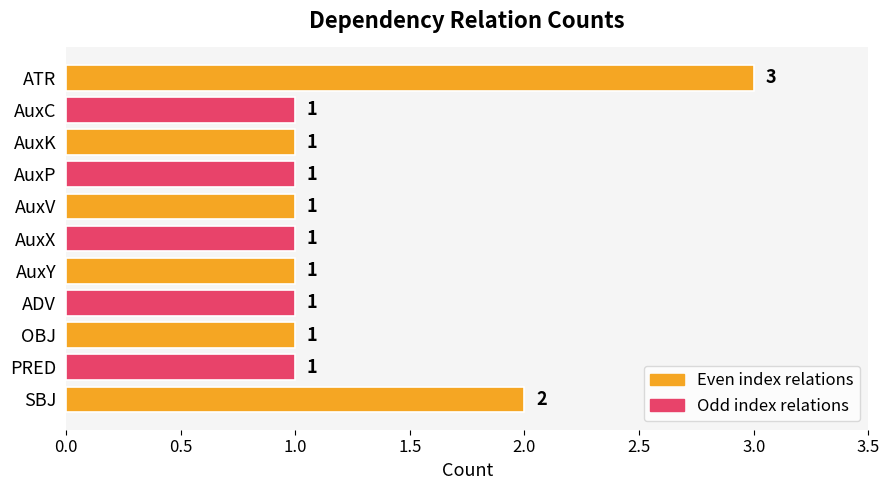

Reading top to bottom, list all the values displayed in this chart.

ATR=3	AuxC=1	AuxK=1	AuxP=1	AuxV=1	AuxX=1	AuxY=1	ADV=1	OBJ=1	PRED=1	SBJ=2